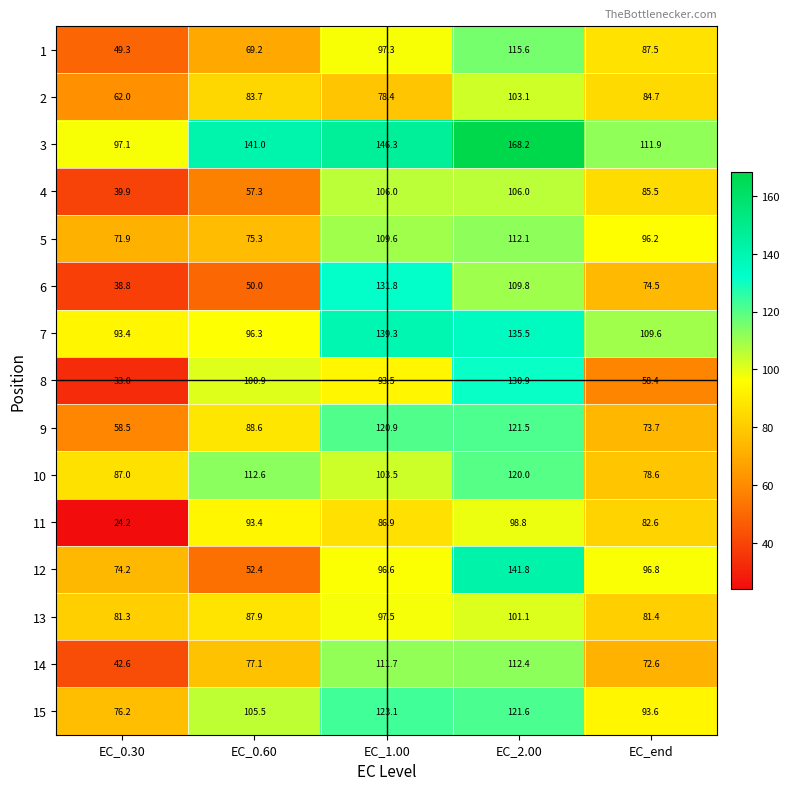

At which label does 5 first exceed 96?

EC_1.00